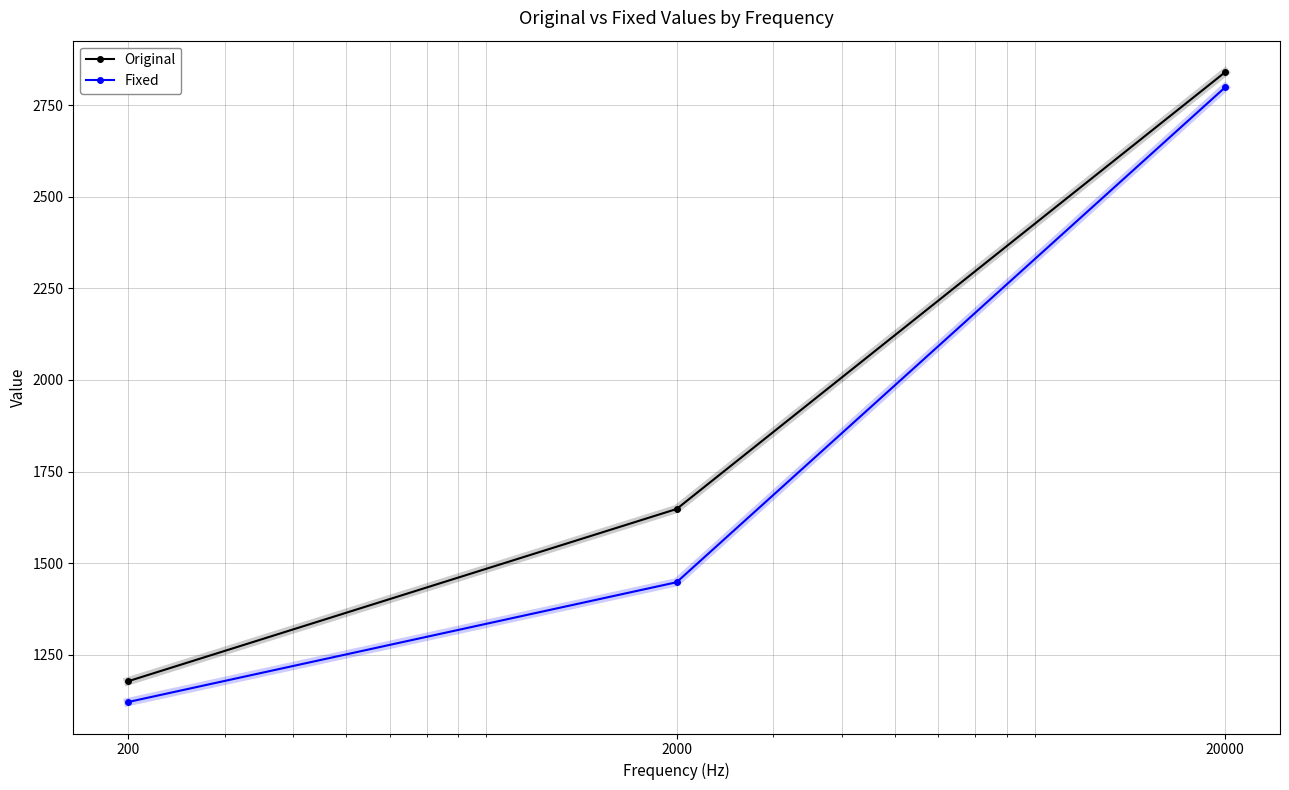

What is the sum of all Original values?

5665.9